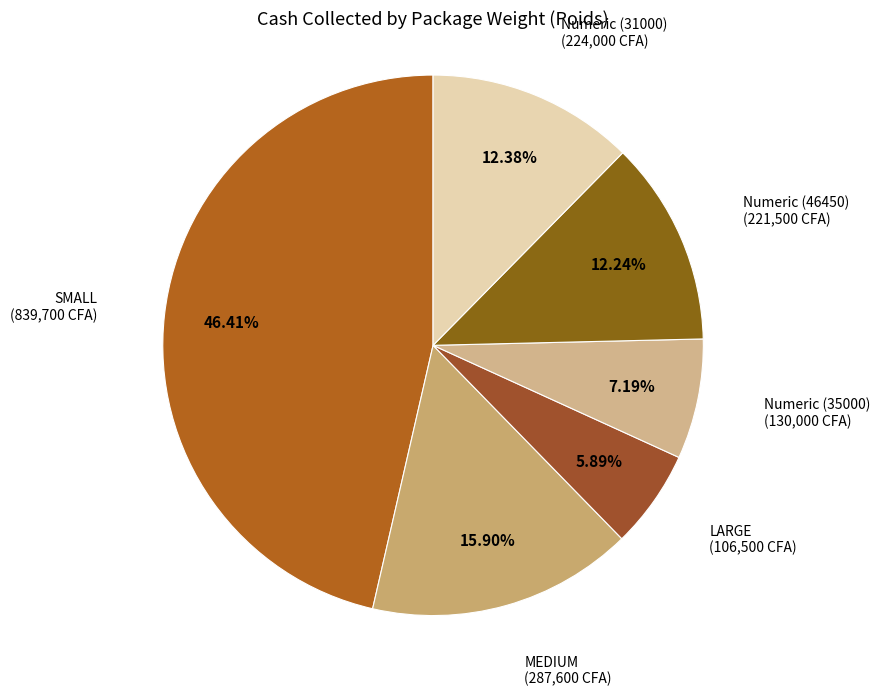

Count the number of slices in the pie.

6